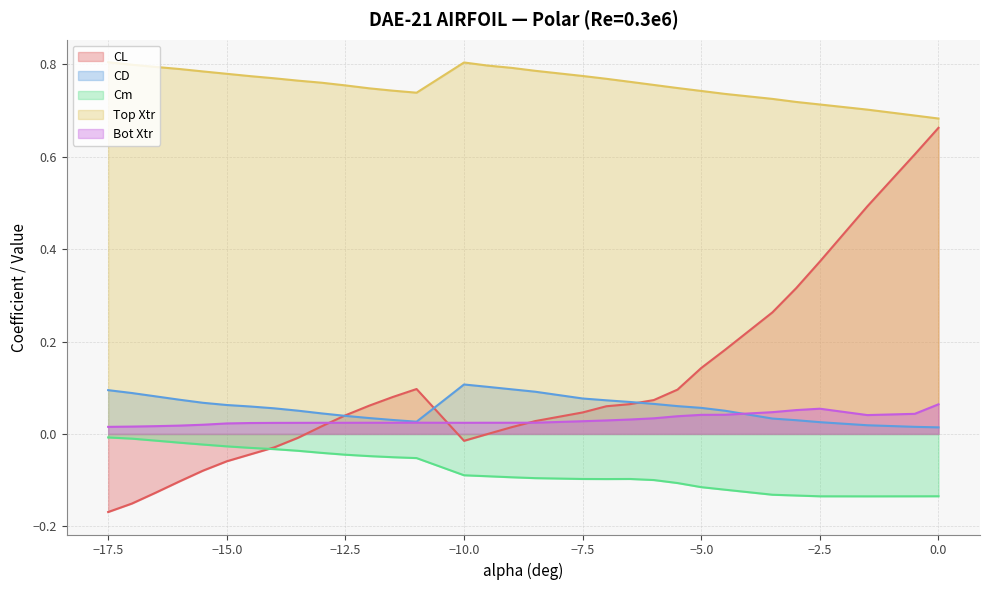

Which series has the largest total across all categories?

Top Xtr